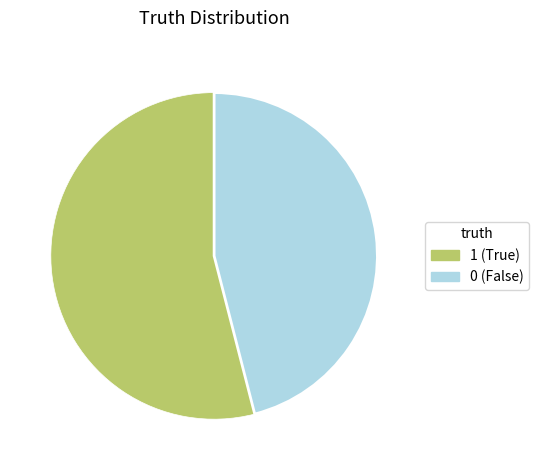

Which slice is the largest?

1